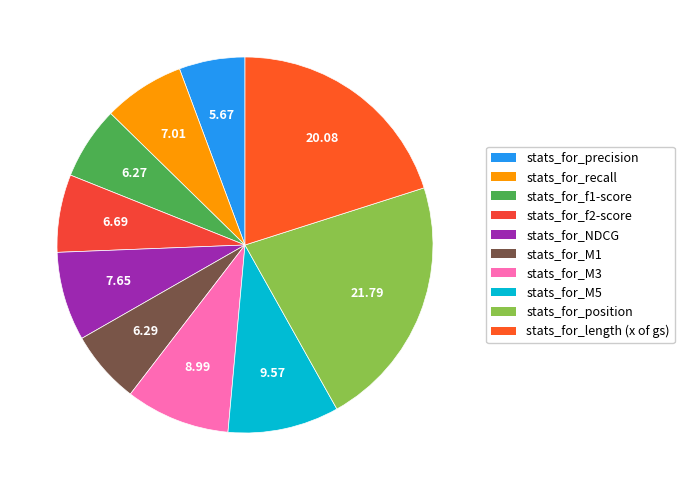

What is the largest slice in the pie chart?

stats_for_position